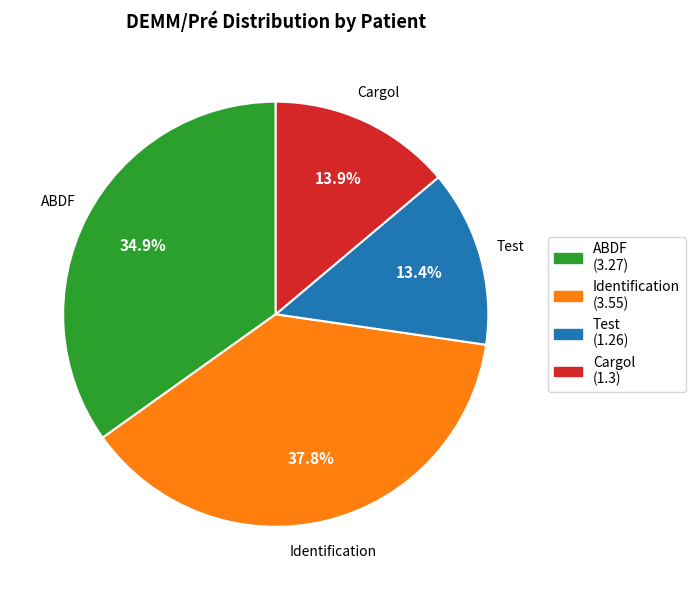

How many segments does this pie chart have?

4